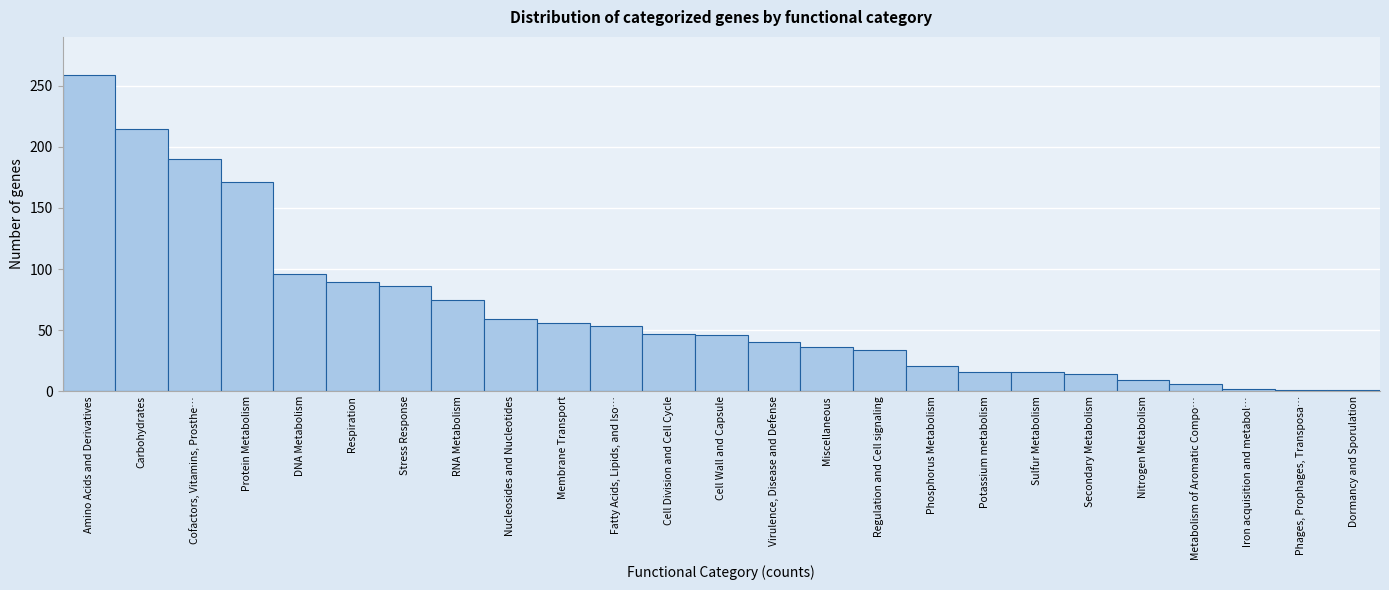

The chart shows a value of 34 at Regulation and Cell signaling. True or false?

True